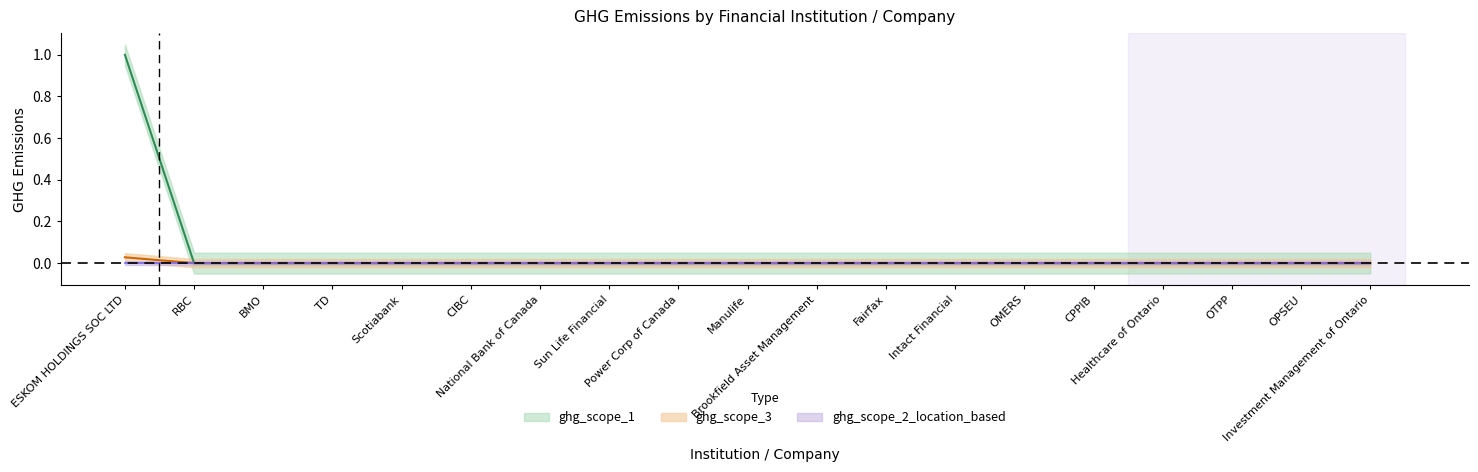

The value of ghg_scope_1 at BMO is -0.6. True or false?

False